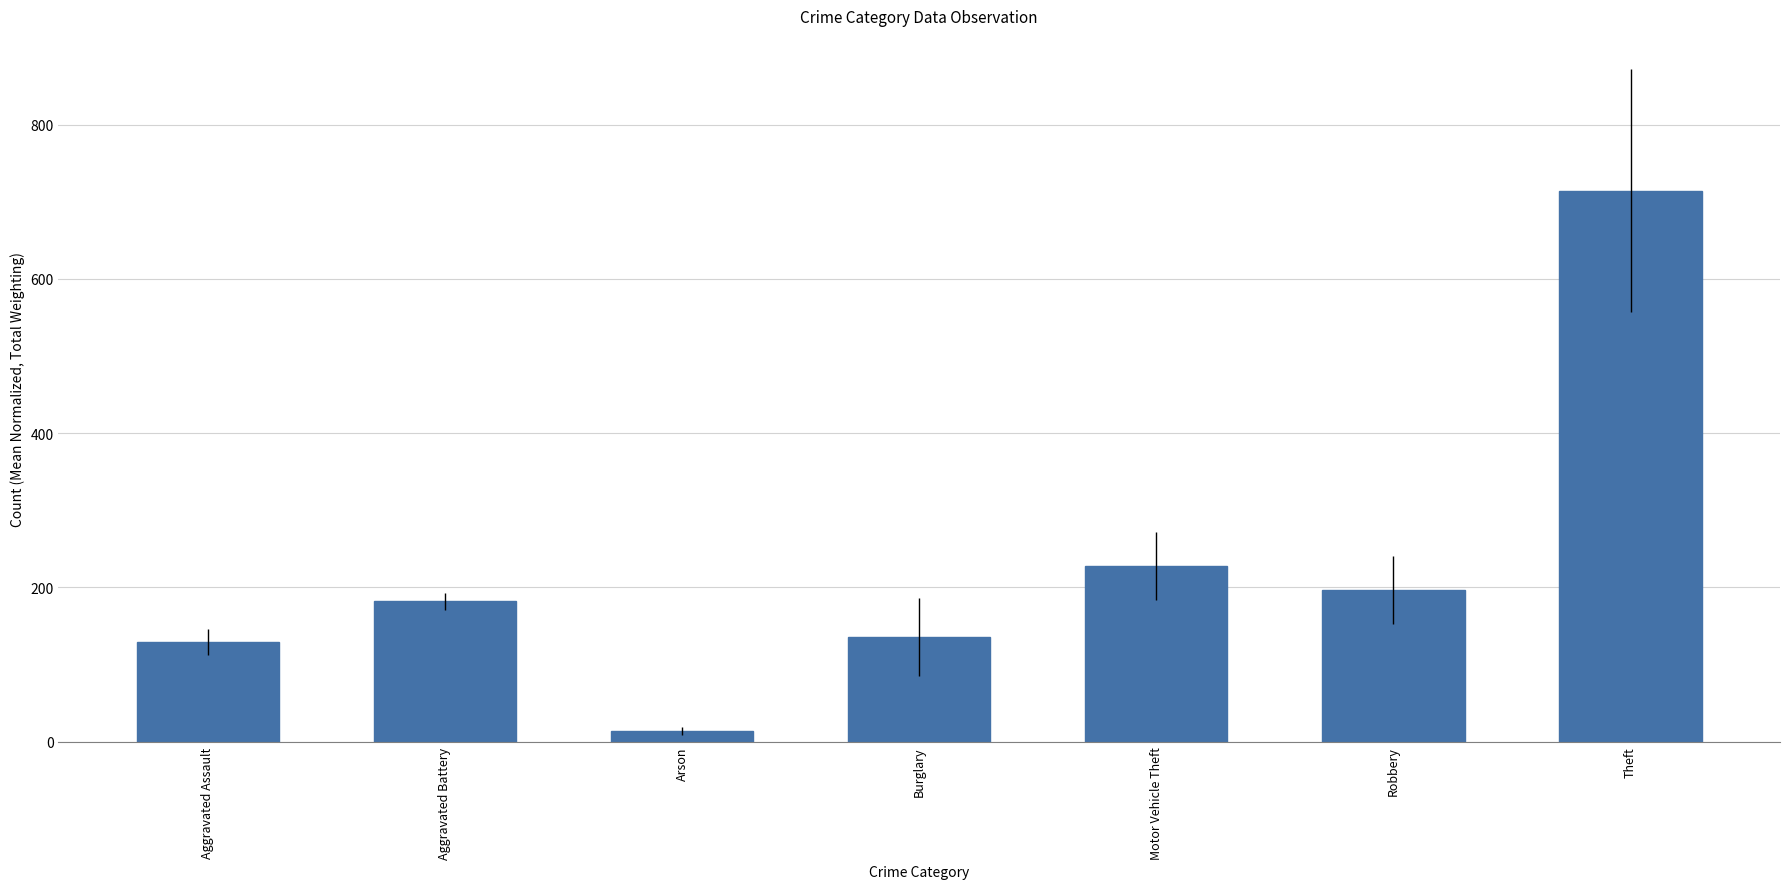

Which label corresponds to the smallest value in the chart?

Arson